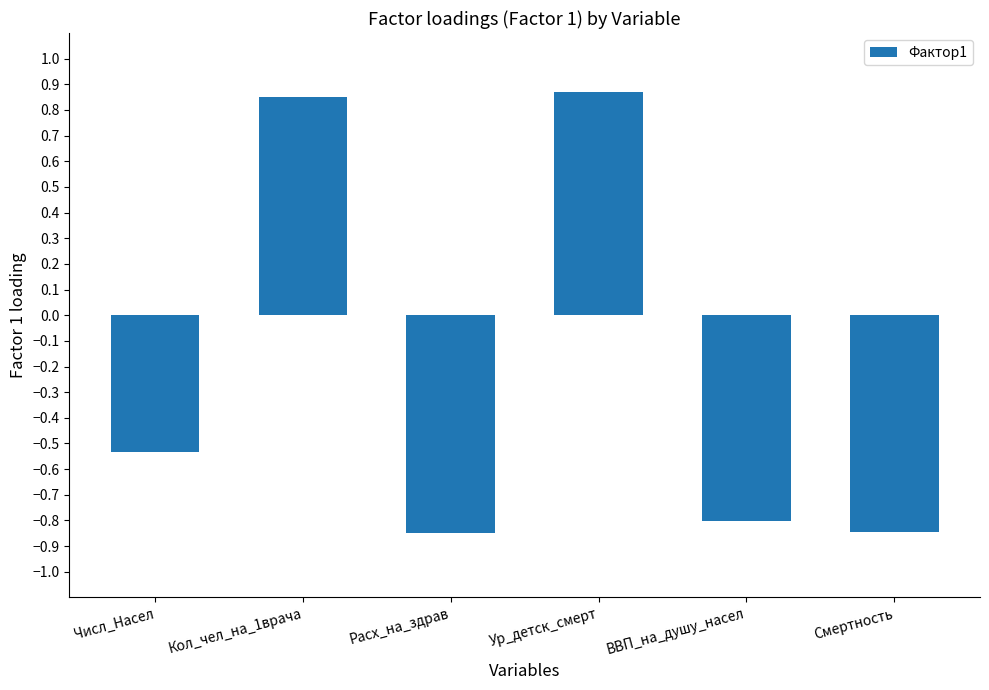

At which label is the value closest to 0?

Числ_Насел